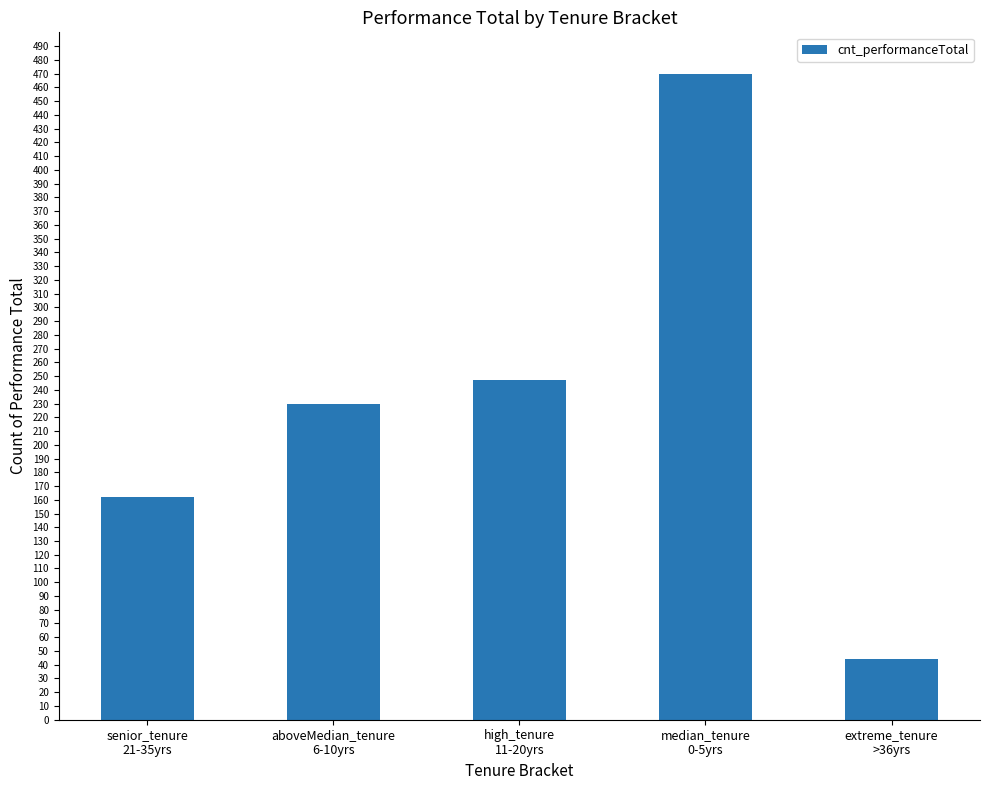

Between aboveMedian_tenure
6-10yrs and extreme_tenure
>36yrs, which is larger?

aboveMedian_tenure
6-10yrs